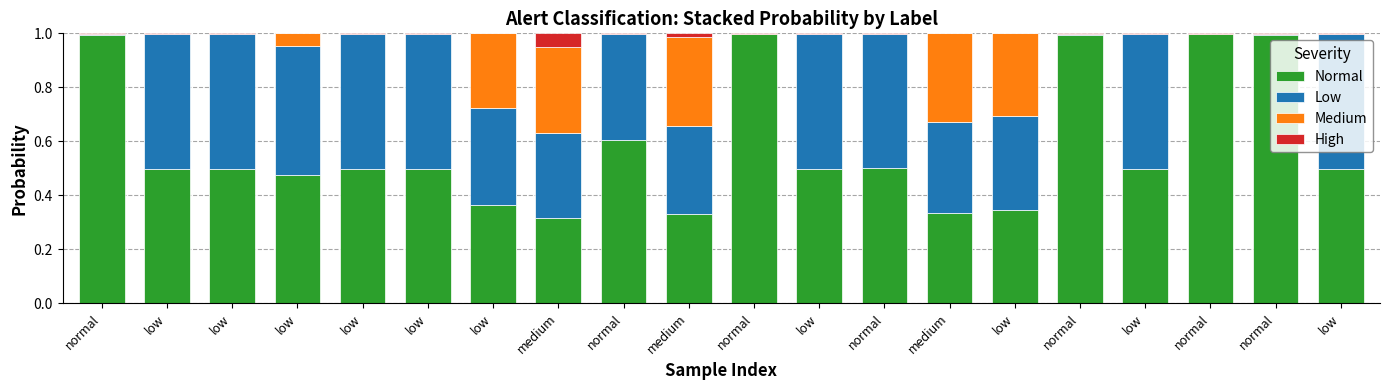

Rank the series by their maximum value, from highest to lowest.

Normal, Low, Medium, High